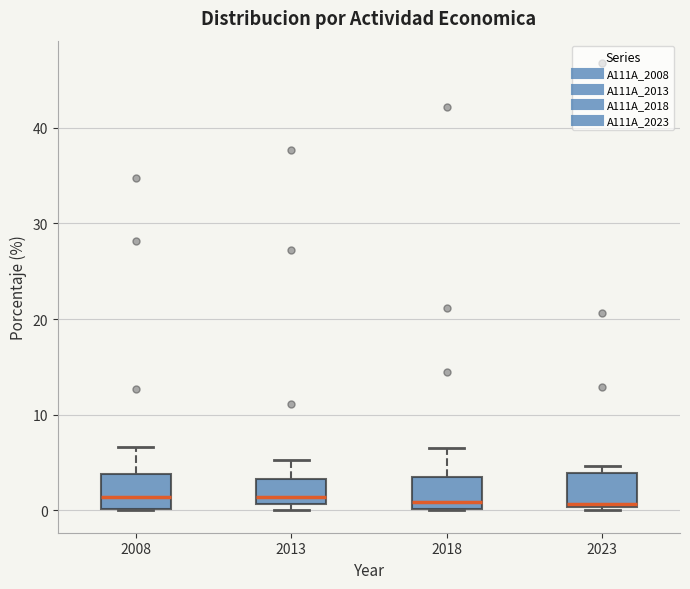

Reading left to right, read every box against the y-axis: the position of its median line, the range the box covers, and the ends of its whiskers. The values are not printed on the chart, so give them approximately, as read against the axis.

2008: median 1, box 0 to 4, whiskers 0 to 7
2013: median 1 (just above the box's lower edge), box 1 to 3, whiskers 0 to 5
2018: median 1, box 0 to 4, whiskers 0 to 6
2023: median 1, box 0 to 4, whiskers 0 (just below the box's lower edge) to 5